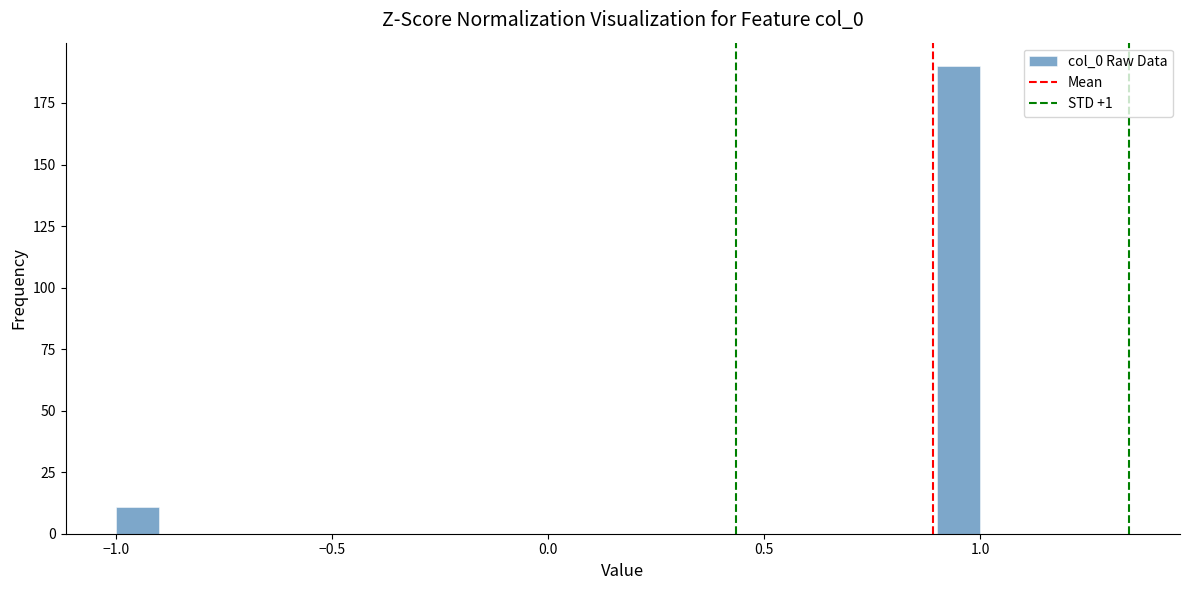

Around what value on the x-axis is the tallest bar? Give the approximate position of its centre, as read against the axis.

0.95